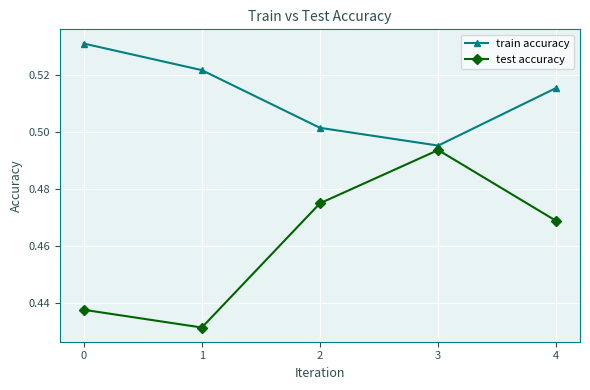

True or false: train accuracy and test accuracy cross at least once.

False